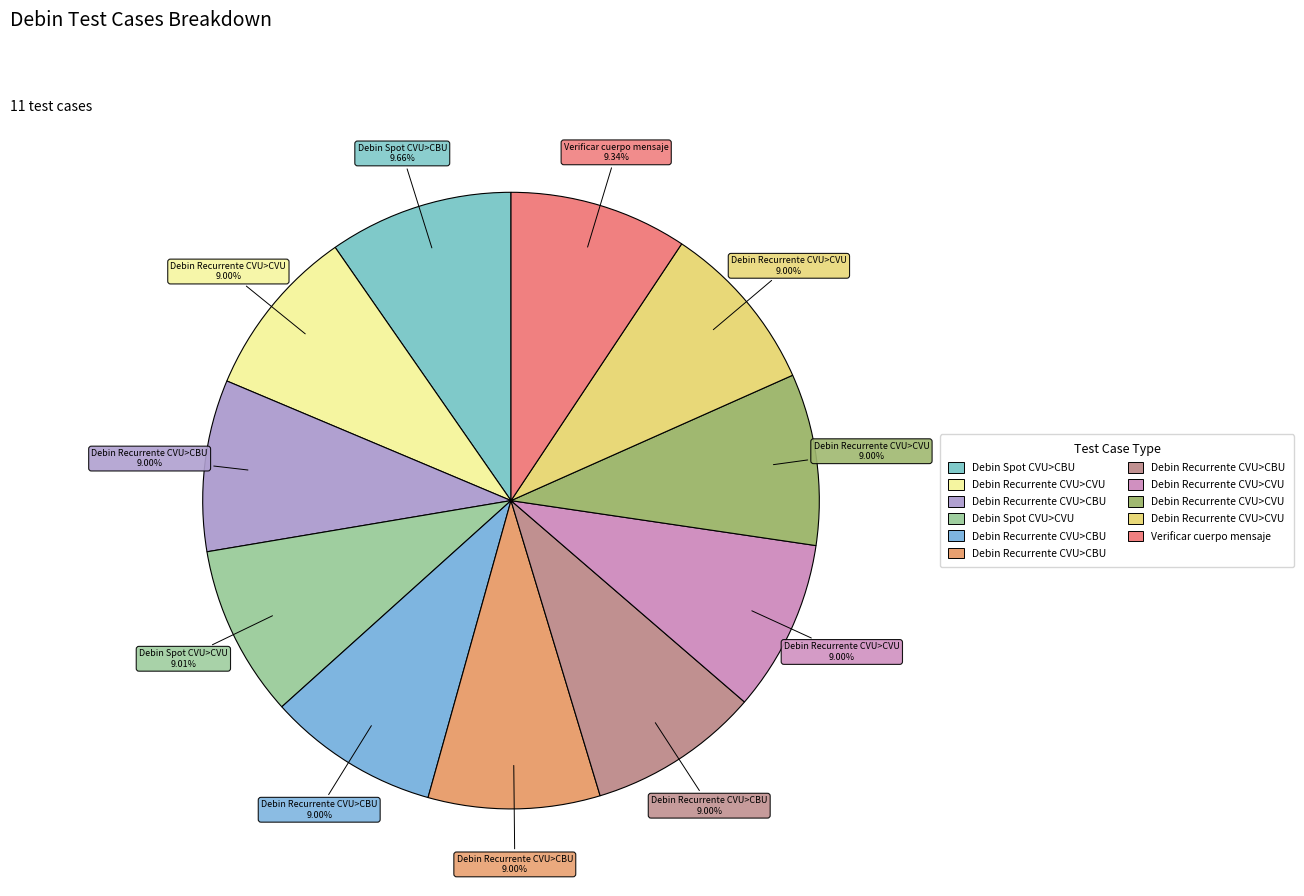

How many slices are in this pie chart?

11